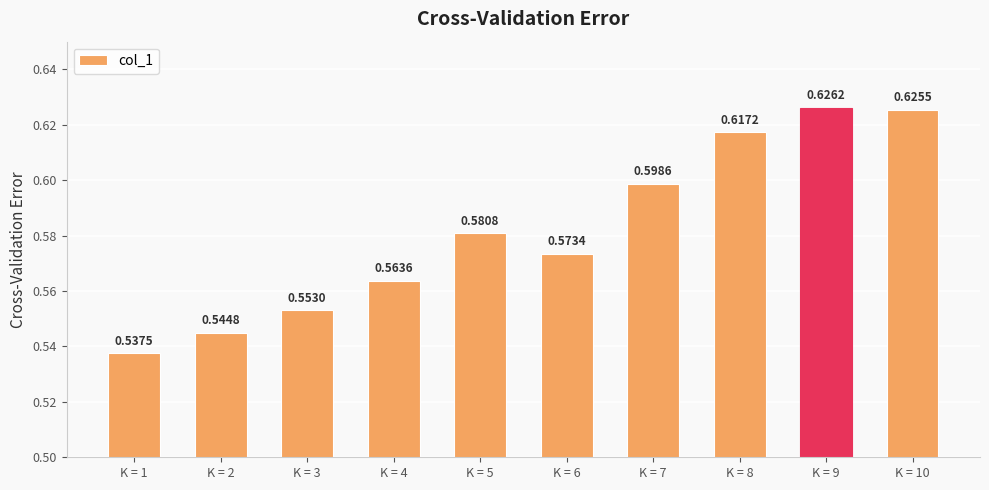

Rank the categories by value from lowest to highest.

K = 1, K = 2, K = 3, K = 4, K = 6, K = 5, K = 7, K = 8, K = 10, K = 9